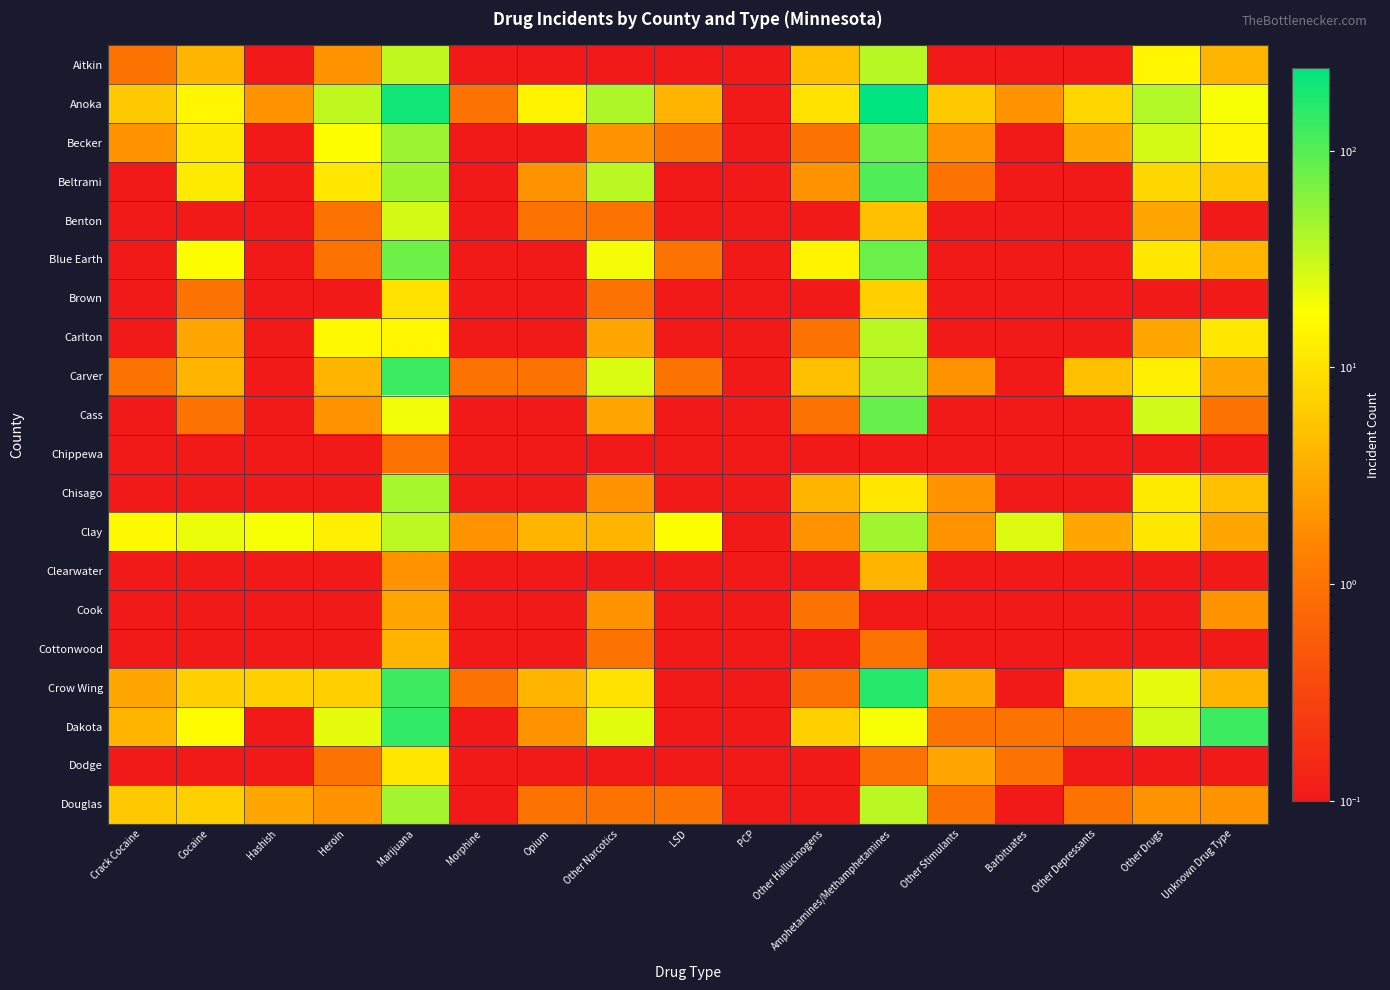

Which series has the largest total across all categories?

Anoka